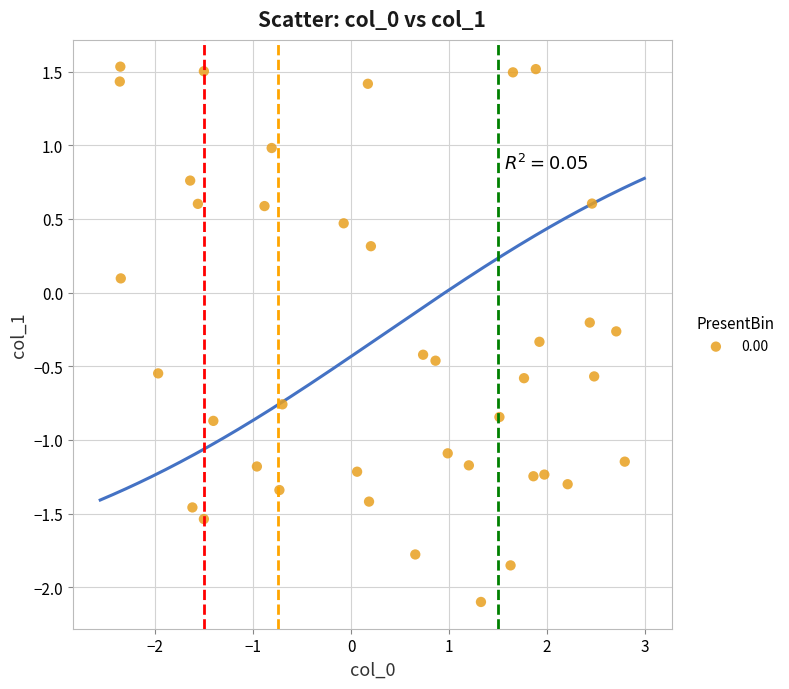

What is the range of X values (max minus min)?

5.2